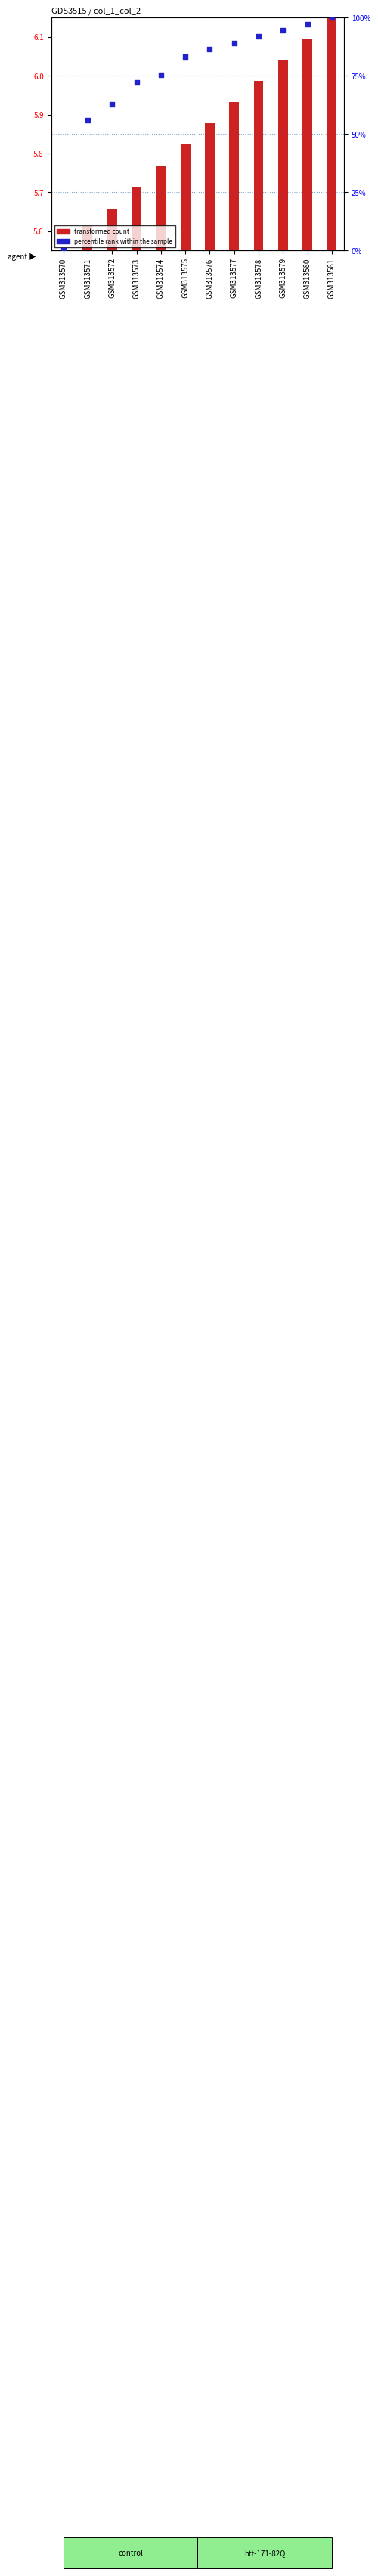

What is the total value across all series at GSM313570?

5.5